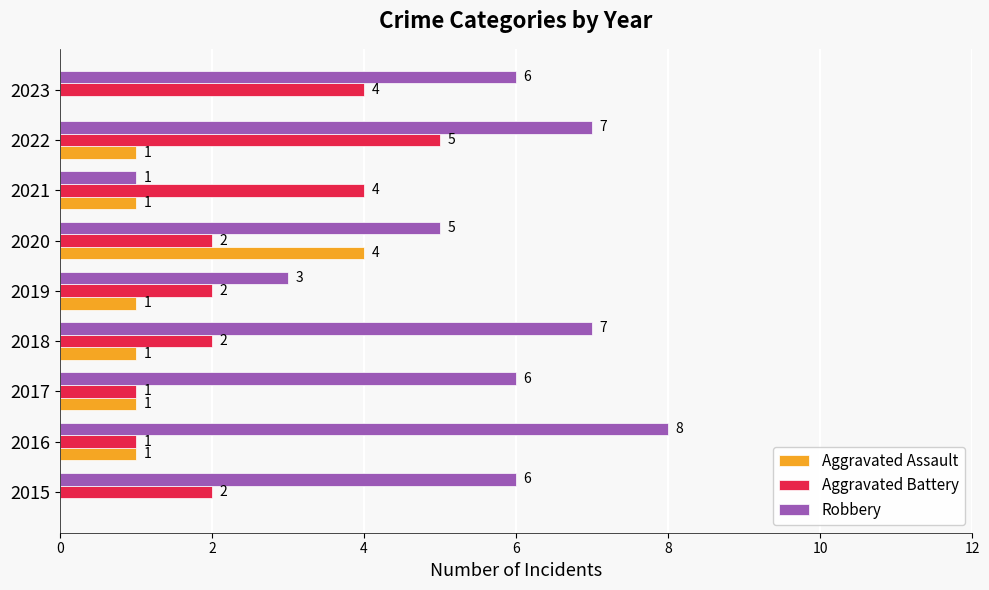

Which category has the highest value in the Aggravated Assault series?

2020